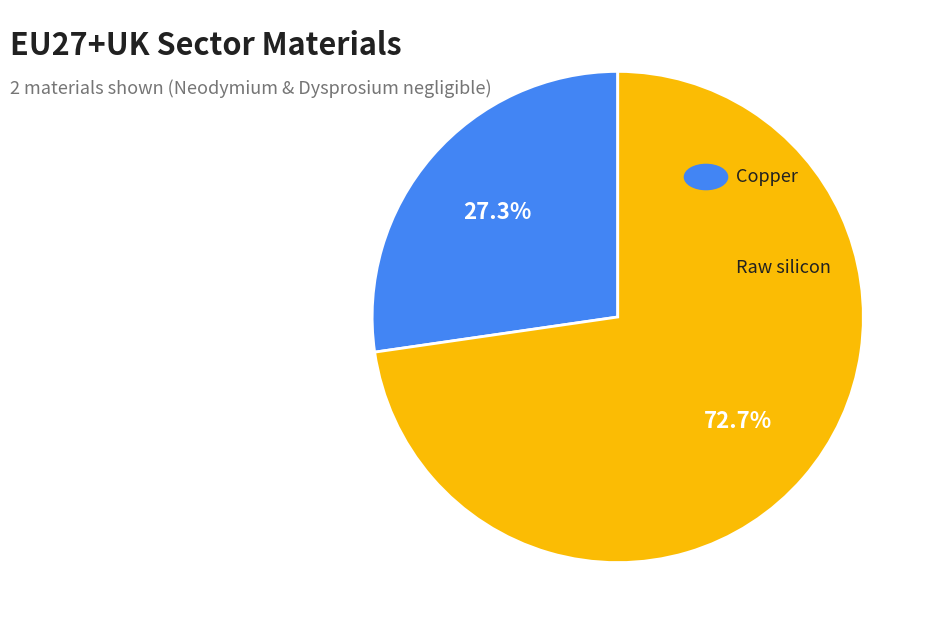

Is there a majority slice in this chart?

Yes